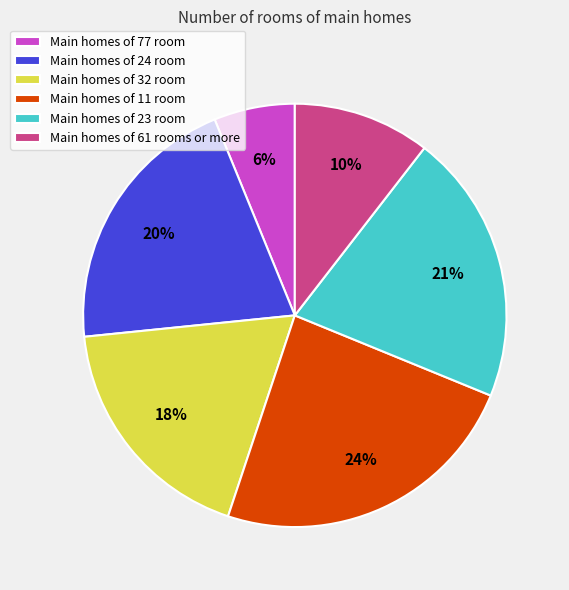

Is it true that Main homes of 23 room is 32% of the pie?

False